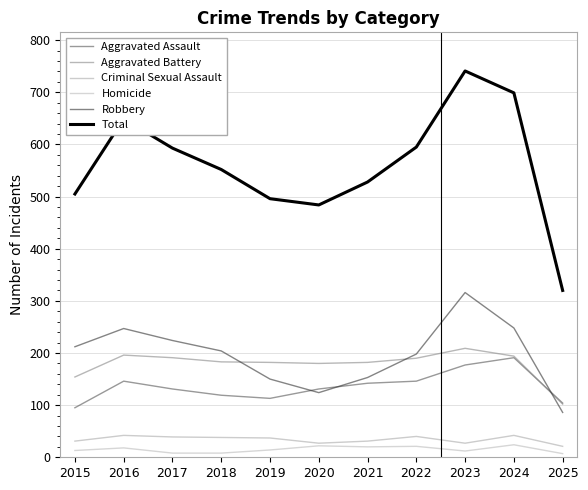

The value of Aggravated Assault at 2019 is 164. True or false?

False